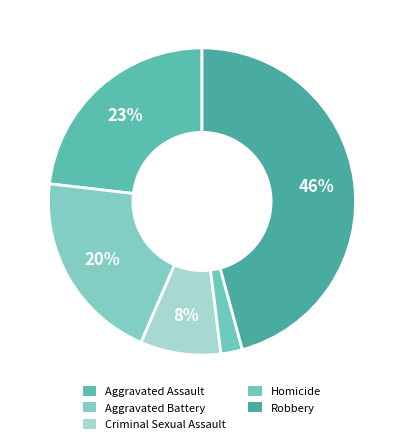

Rank the categories by value from lowest to highest.

Homicide, Criminal Sexual Assault, Aggravated Battery, Aggravated Assault, Robbery